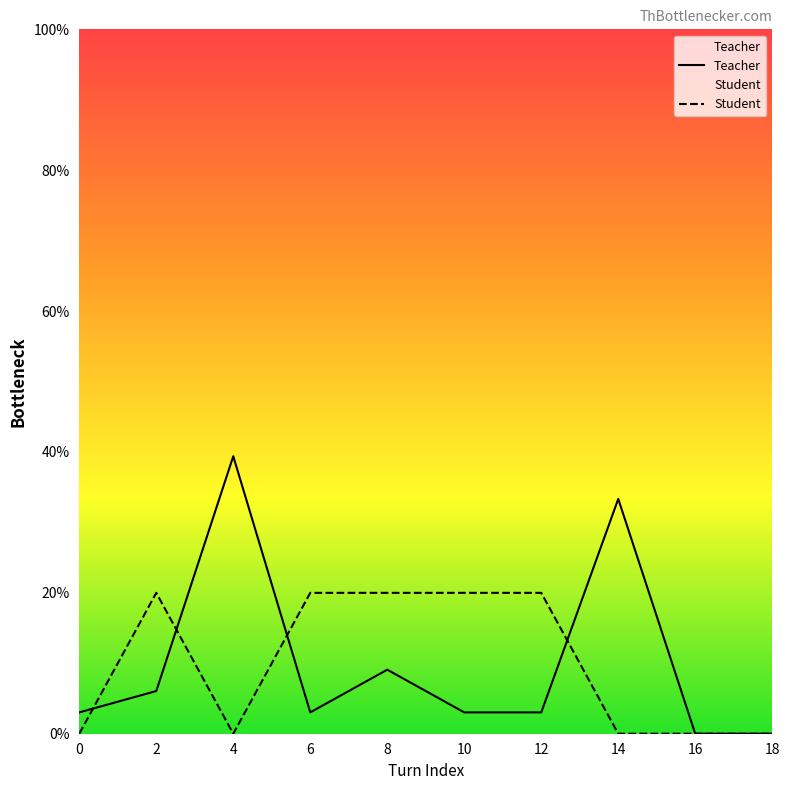

Does the chart display data point markers on the line(s)?

No